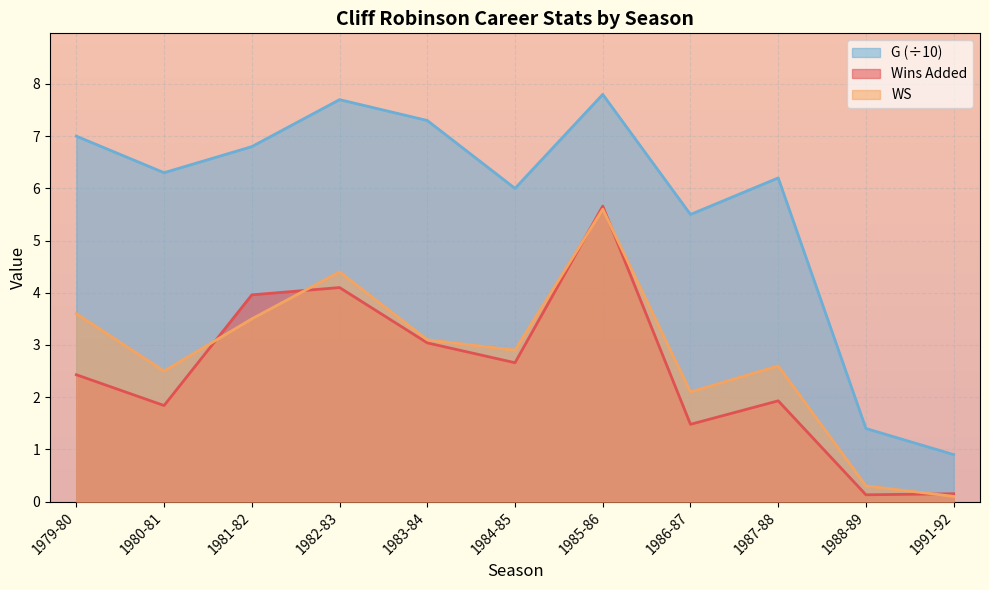

True or false: Wins Added and G intersect in this chart.

False